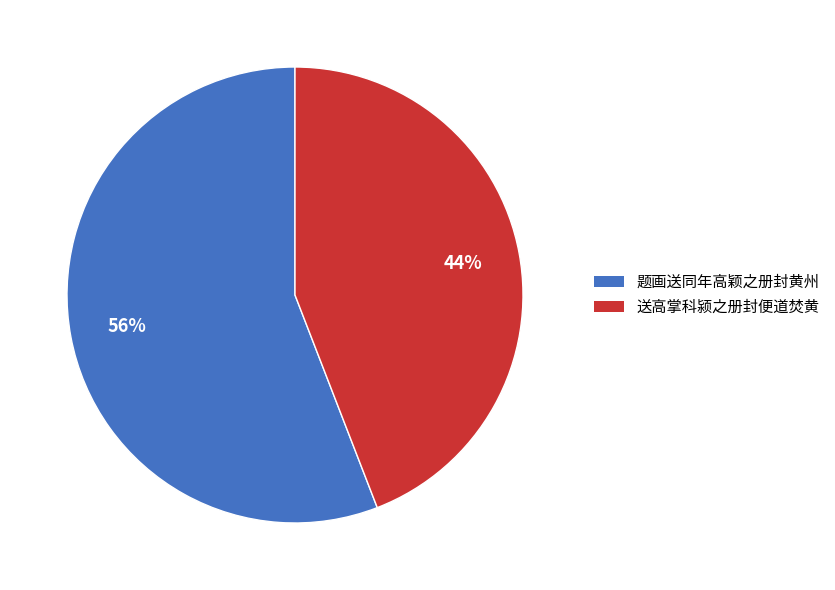

How many segments does this pie chart have?

2